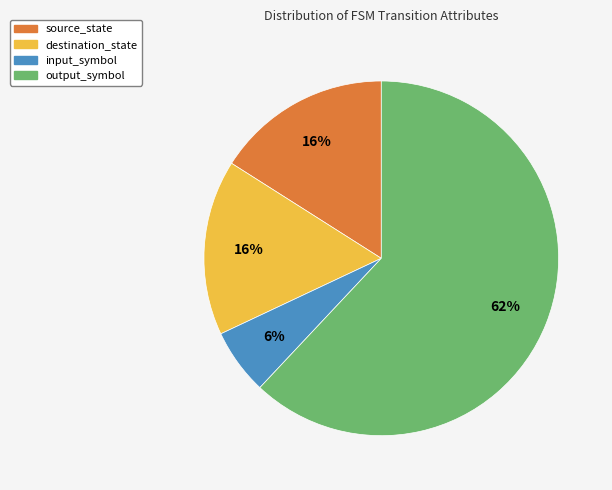

Is there any slice that represents more than half of the pie?

Yes